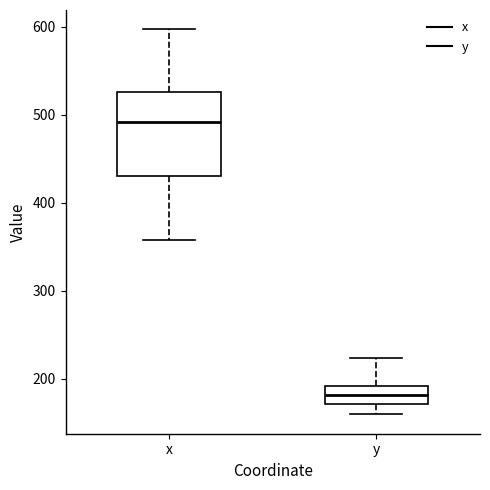

Which box is the tallest, from its lower edge to its upper edge?

x